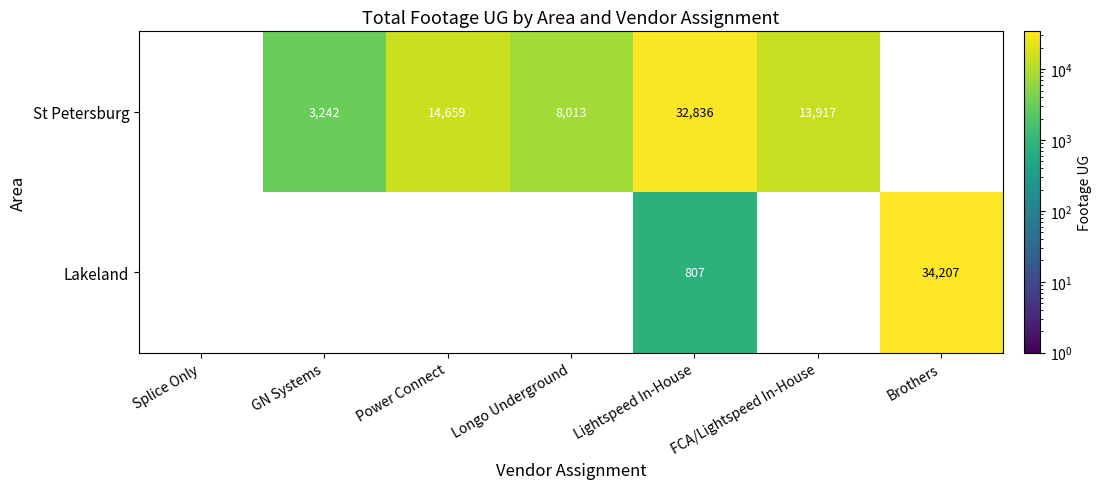

What is the spread (max minus min) of values at Lightspeed In-House?

32029